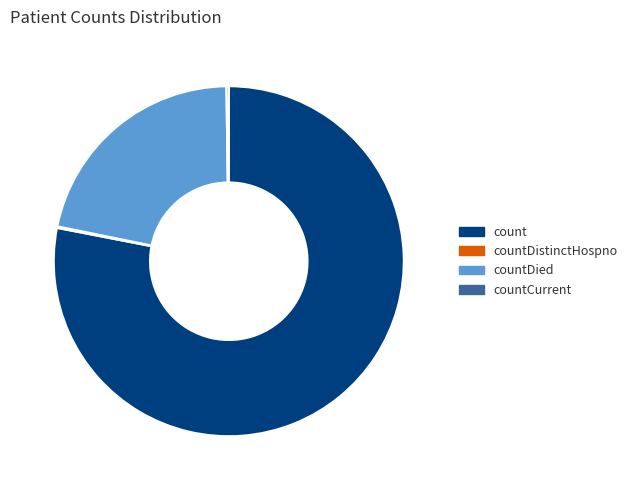

Which category has the biggest portion of the pie?

count